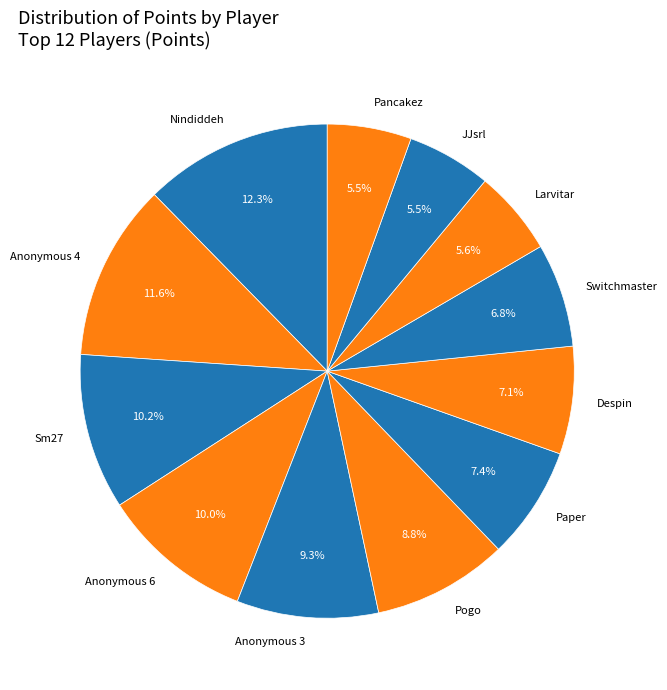

Approximately how many times larger is the value at Paper compared to Anonymous 3?

0.8